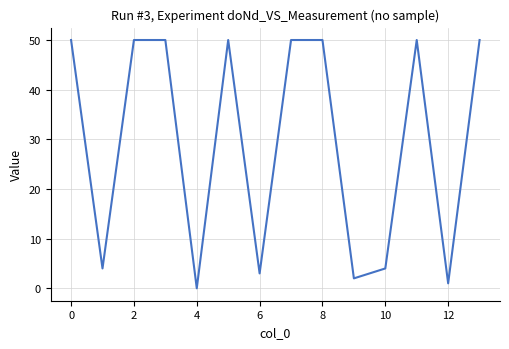

What is the difference between the maximum and minimum values?

50